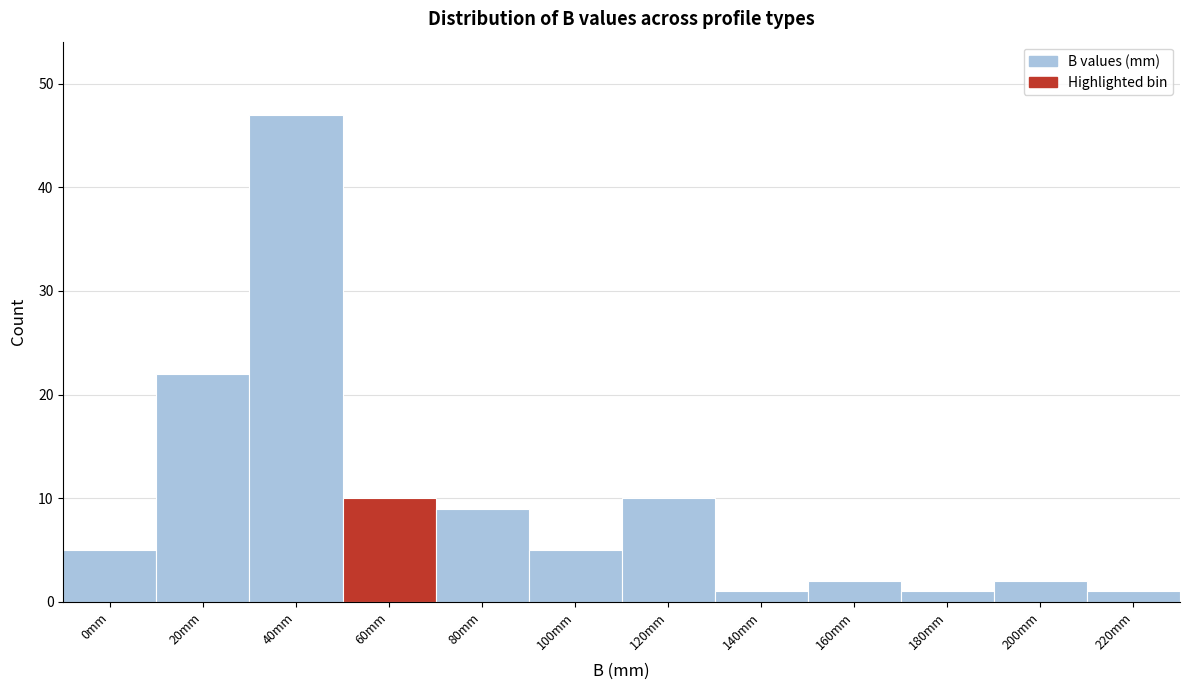

Reading left to right, transcribe all the data shown in this chart.

5	22	47	10	9	5	10	1	2	1	2	1